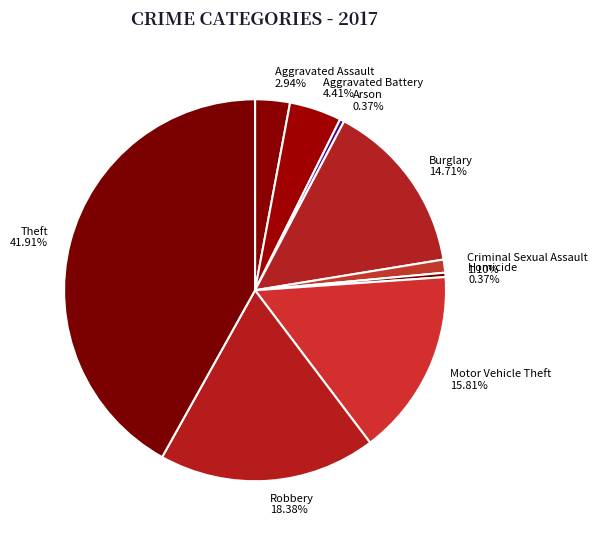

Between Criminal Sexual Assault and Theft, which is larger?

Theft